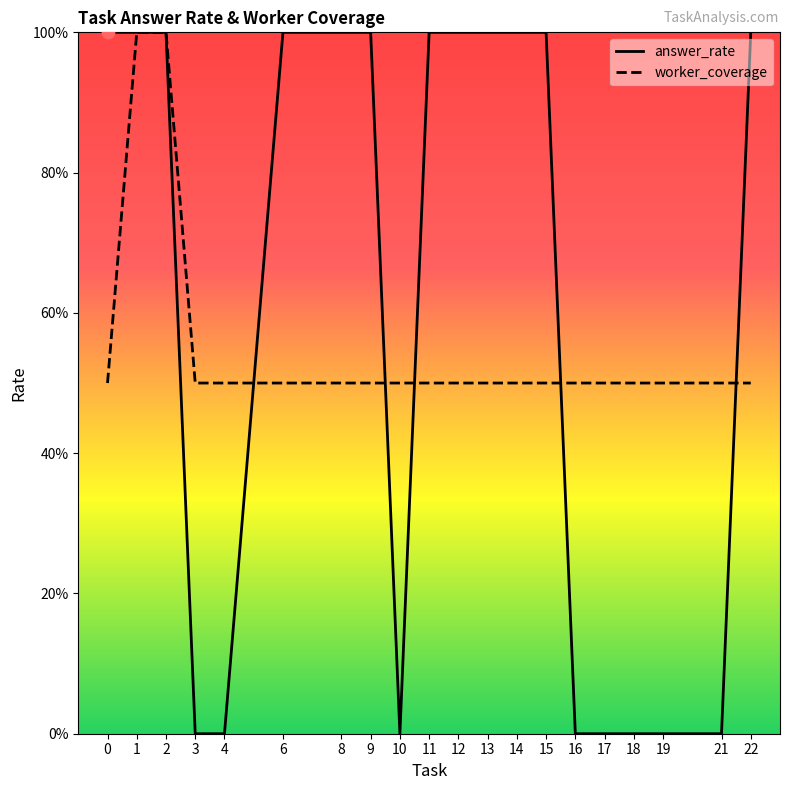

At how many categories does at least one series exceed 0?

20